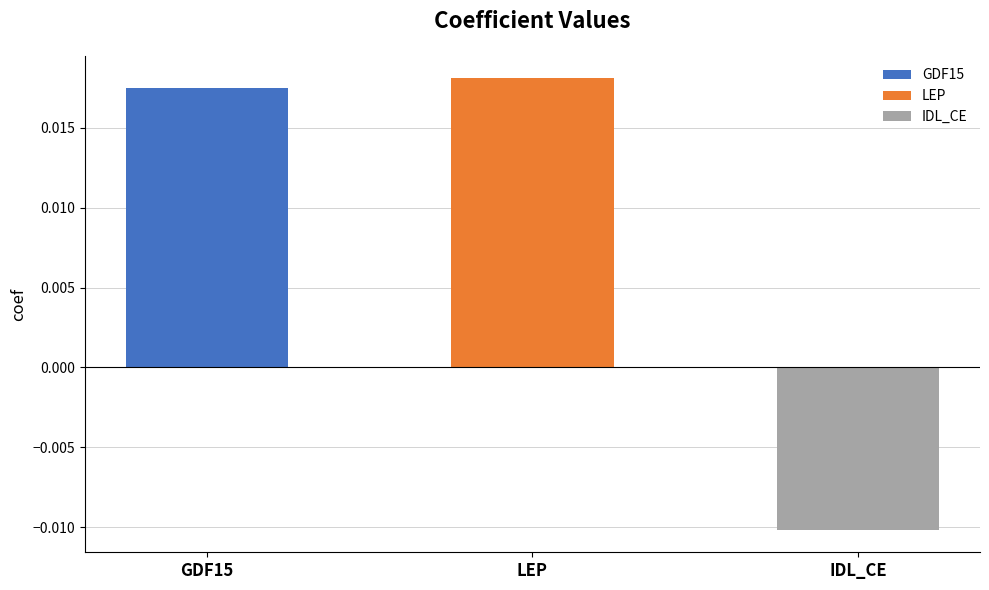

How many values exceed 0?

2